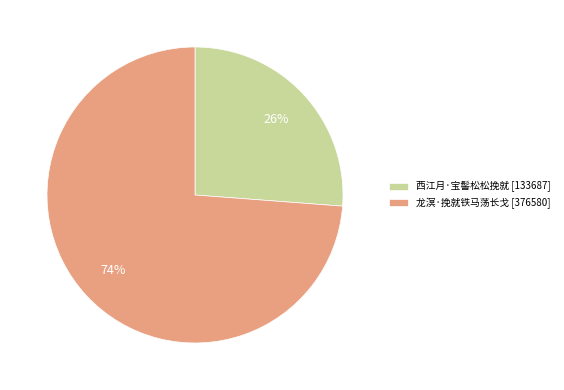

The 西江月·宝髻松松挽就 slice represents 35% of the pie. True or false?

False